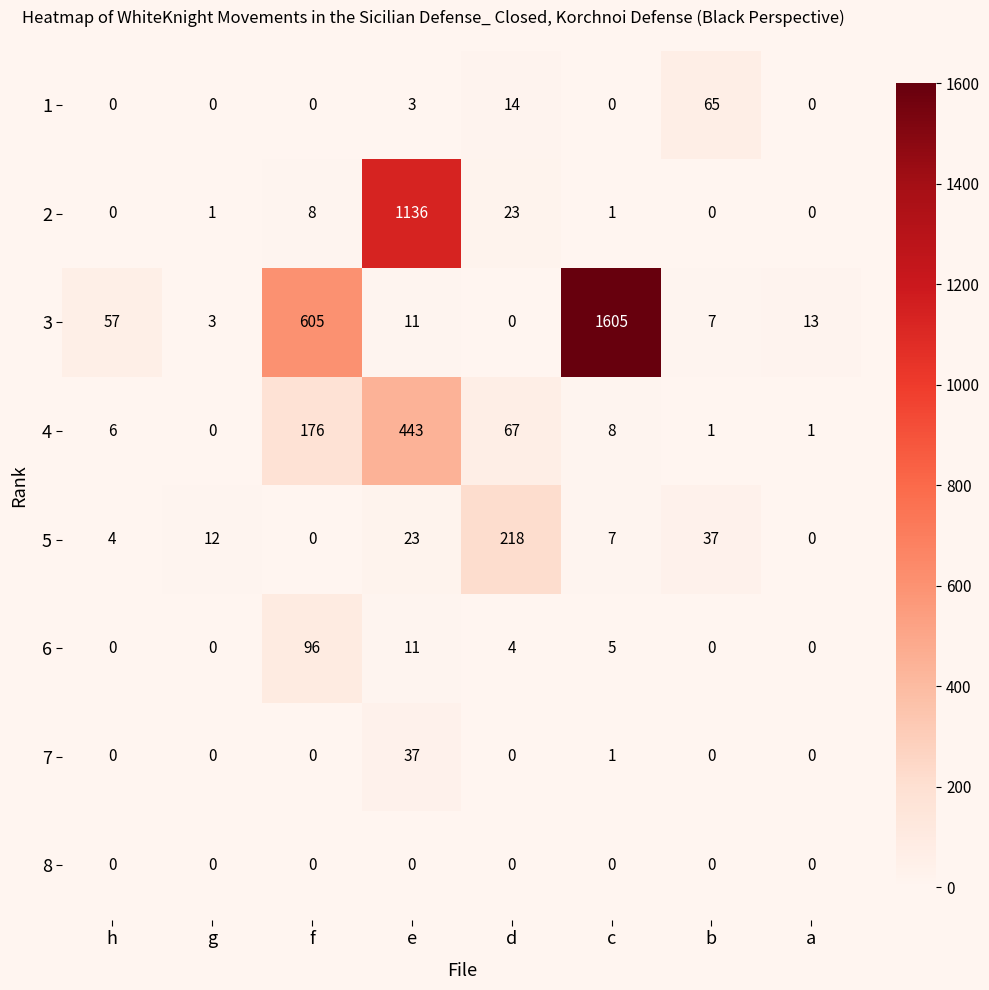

What is the difference between the 7 values at e and a?

37